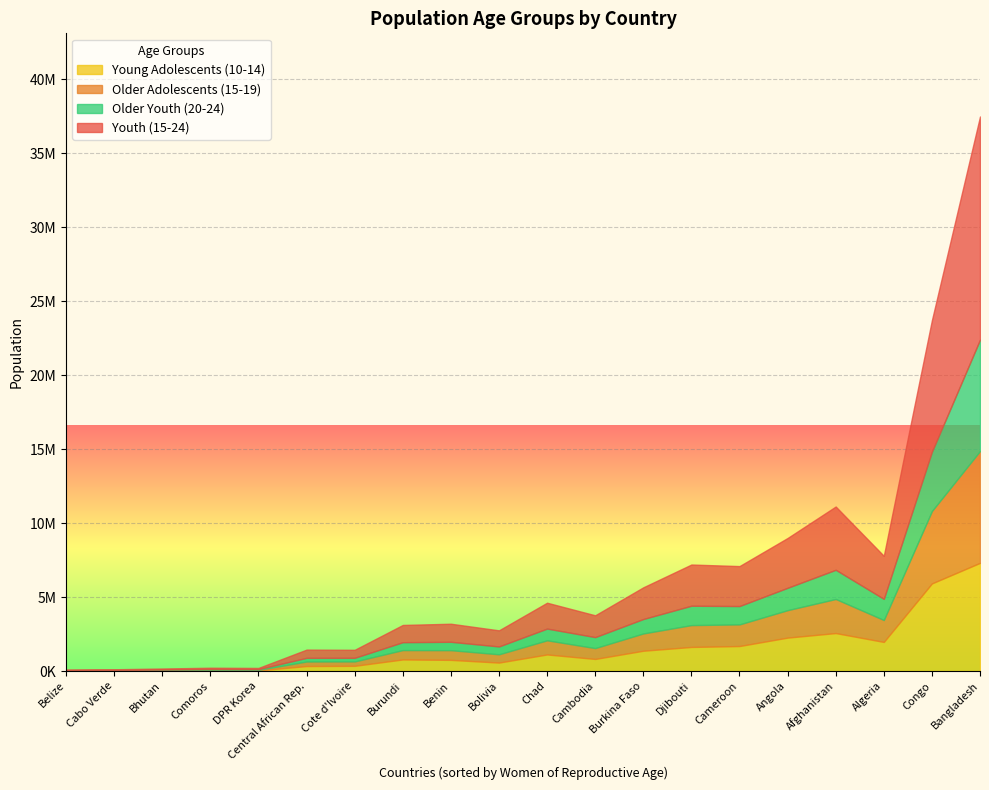

How many lines are shown in the chart?

4